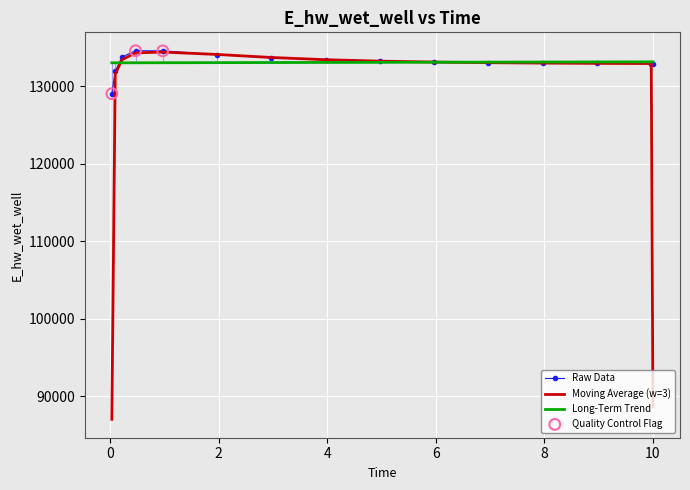

Which series has the largest range (max minus min)?

Moving Average (w=3)